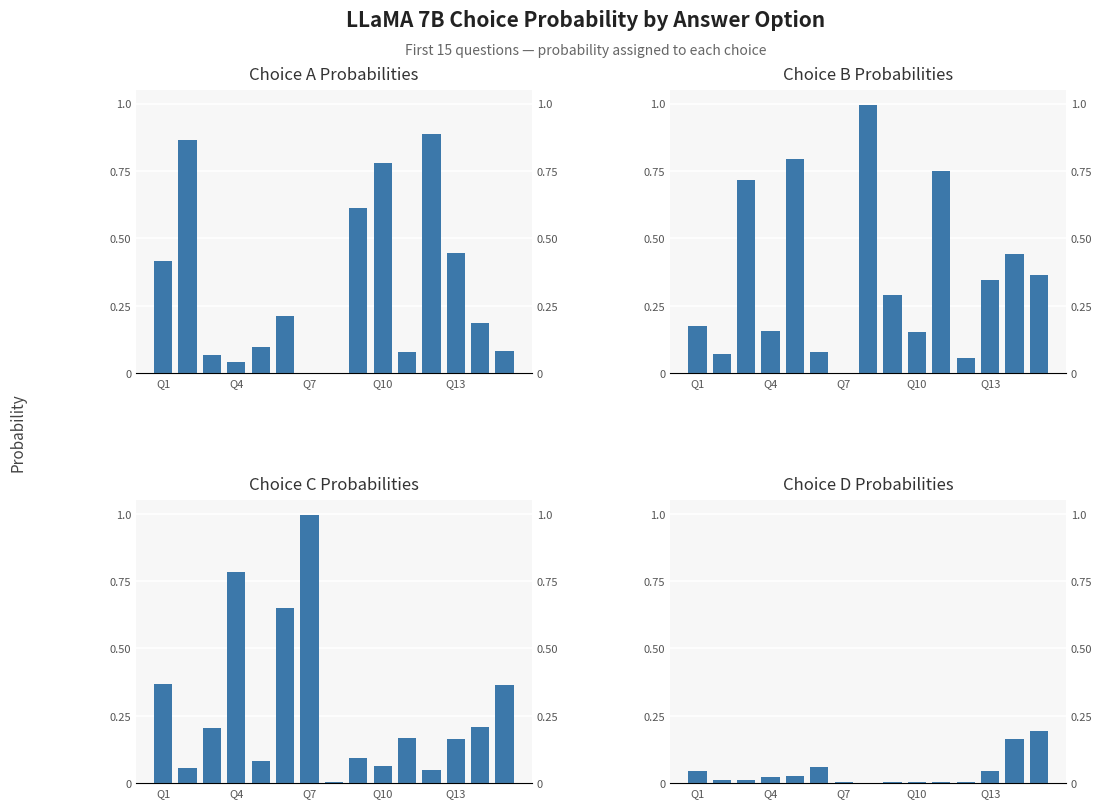

Reading left to right, what are all the values shown in this chart?

Choice A Probabilities: 0.4	0.9	0.1	0.0	0.1	0.2	0.0	0.0	0.6	0.8	0.1	0.9	0.4	0.2	0.1
Choice B Probabilities: 0.2	0.1	0.7	0.2	0.8	0.1	0.0	1.0	0.3	0.2	0.7	0.1	0.3	0.4	0.4
Choice C Probabilities: 0.4	0.1	0.2	0.8	0.1	0.7	1.0	0.0	0.1	0.1	0.2	0.1	0.2	0.2	0.4
Choice D Probabilities: 0.0	0.0	0.0	0.0	0.0	0.1	0.0	0.0	0.0	0.0	0.0	0.0	0.0	0.2	0.2